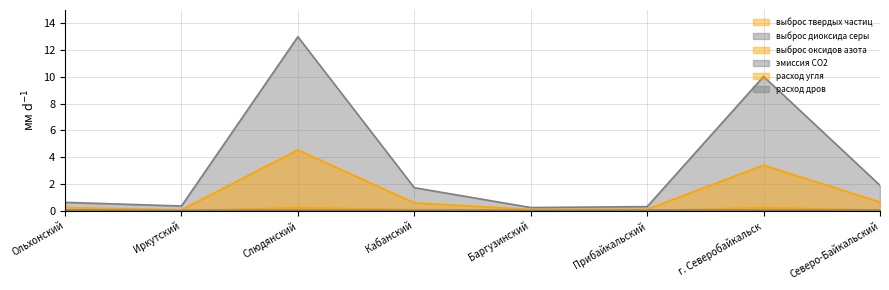

At which label does эмиссия СО2 reach its peak?

Слюдянский